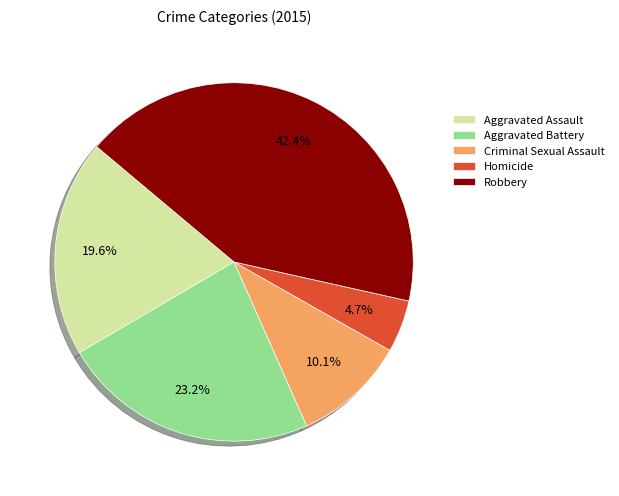

What percentage is the Robbery slice, to the nearest percent?

42%